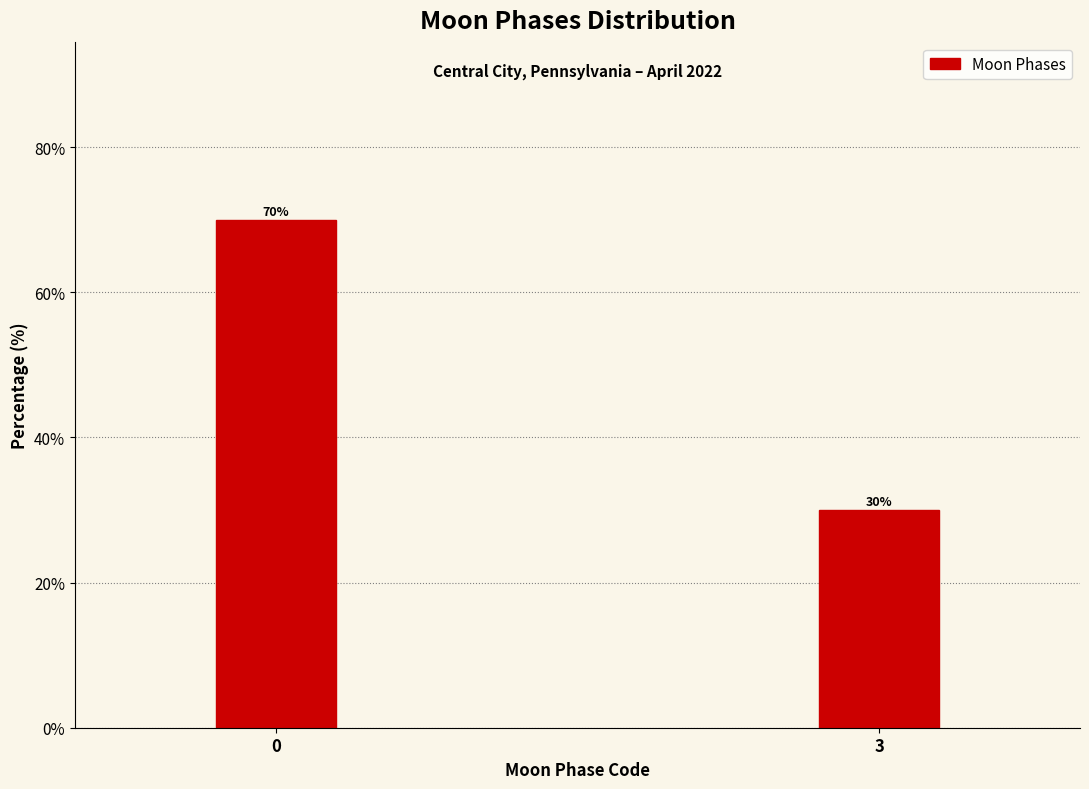

Reading right to left, list all the values displayed in this chart.

30	70